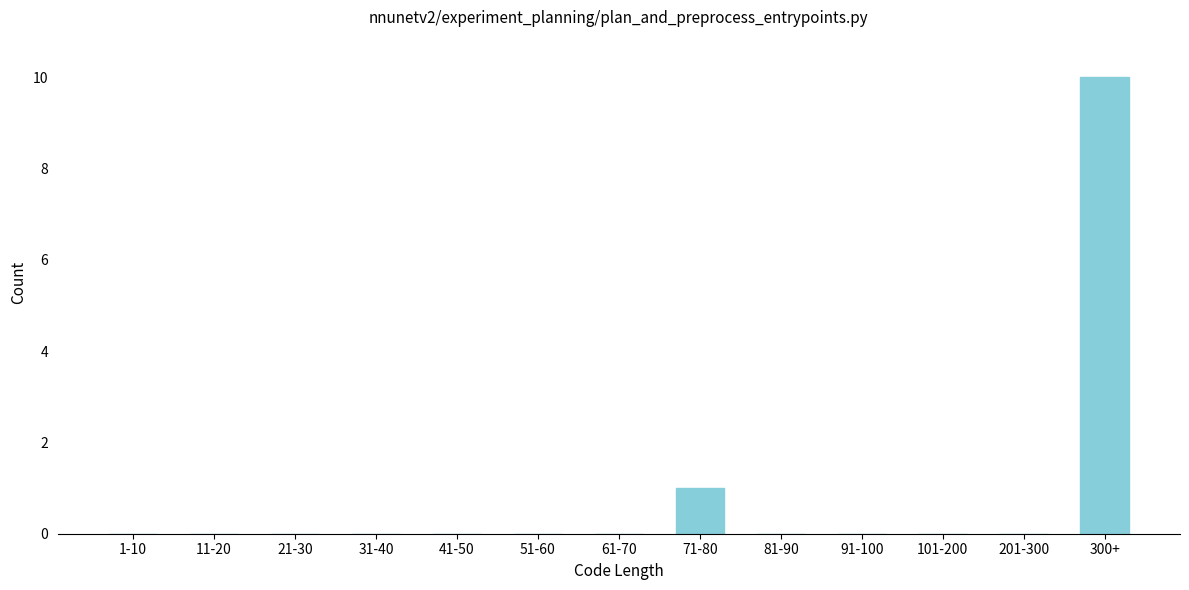

Reading right to left, extract all data points from this chart.

300+=10	201-300=0	101-200=0	91-100=0	81-90=0	71-80=1	61-70=0	51-60=0	41-50=0	31-40=0	21-30=0	11-20=0	1-10=0